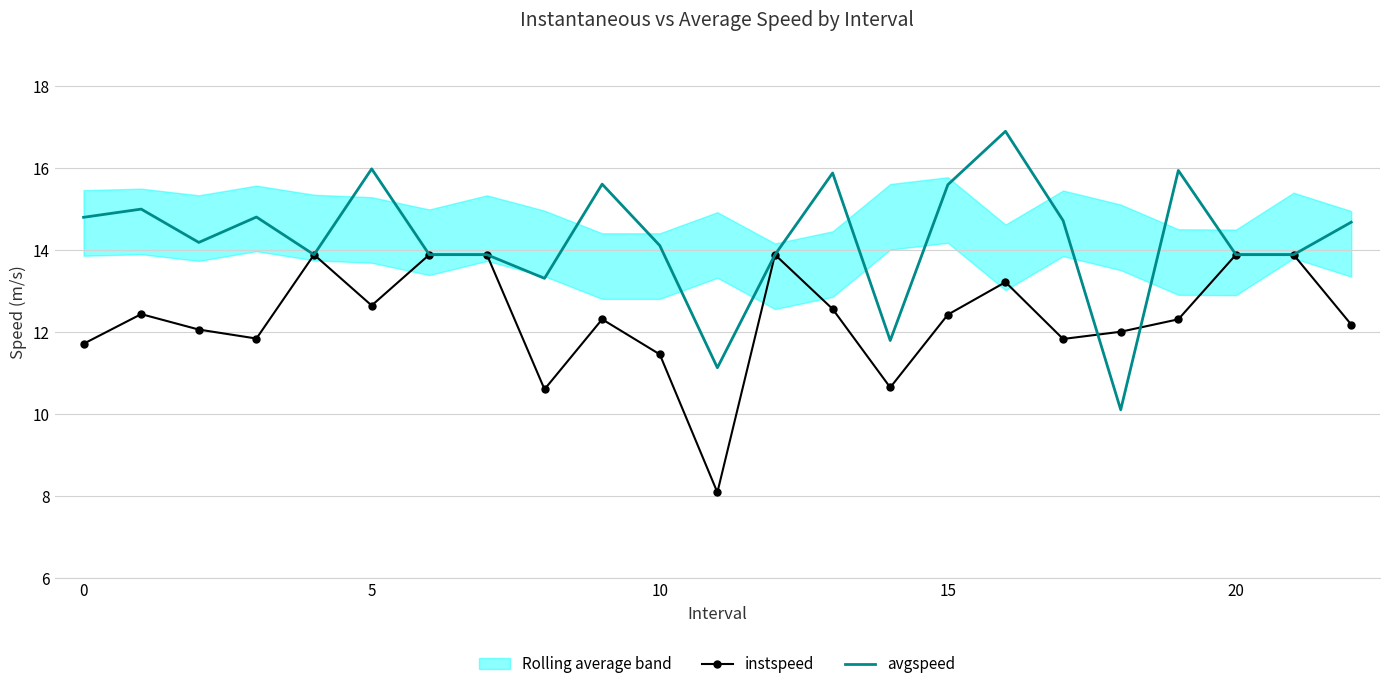

What is the average value of the instspeed series?

12.3